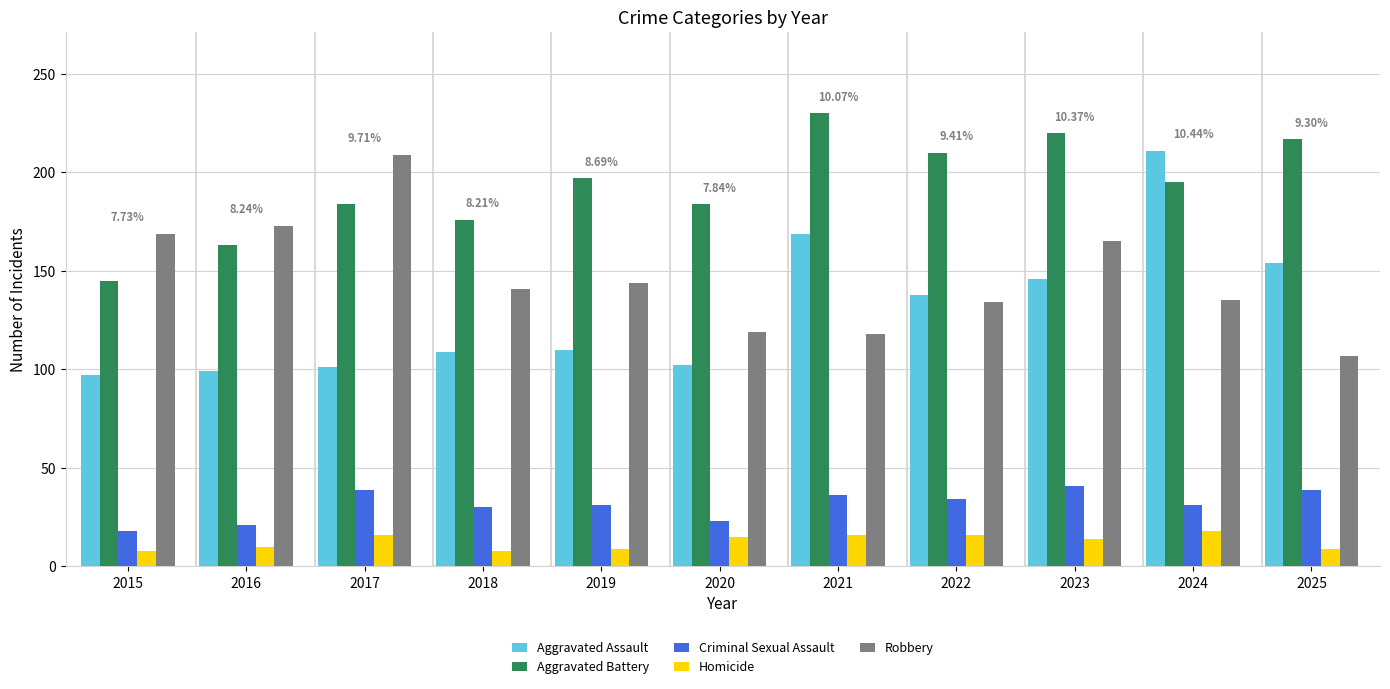

What is the difference between the maximum and minimum values in the Aggravated Assault series?

114